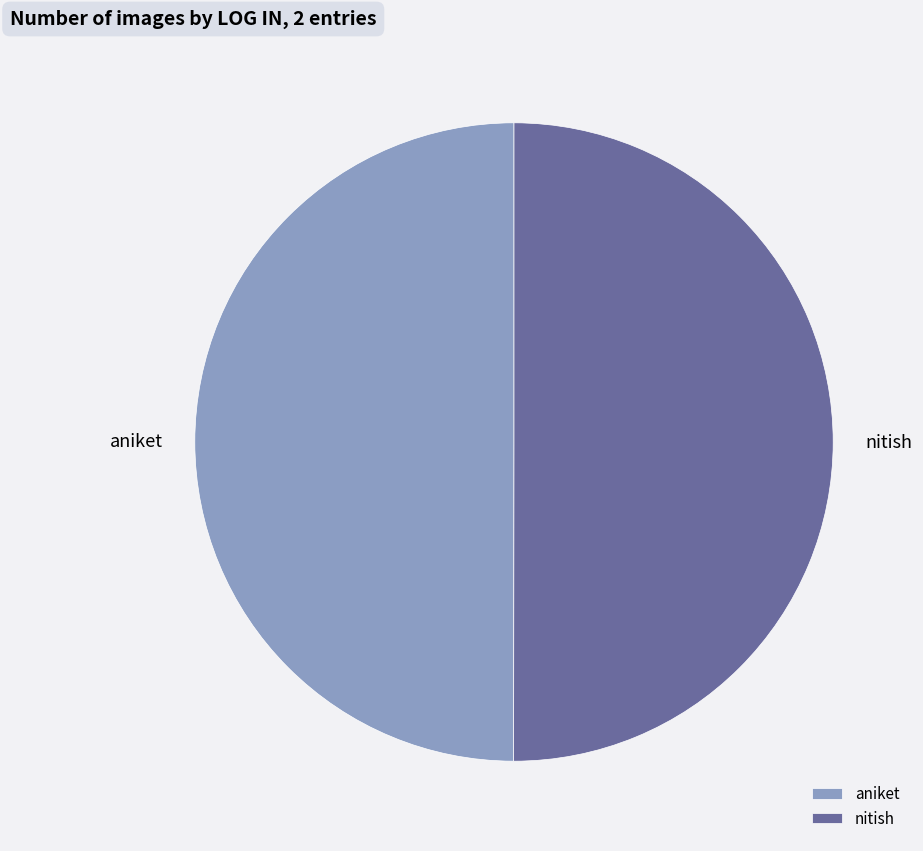

How many slices are in this pie chart?

2